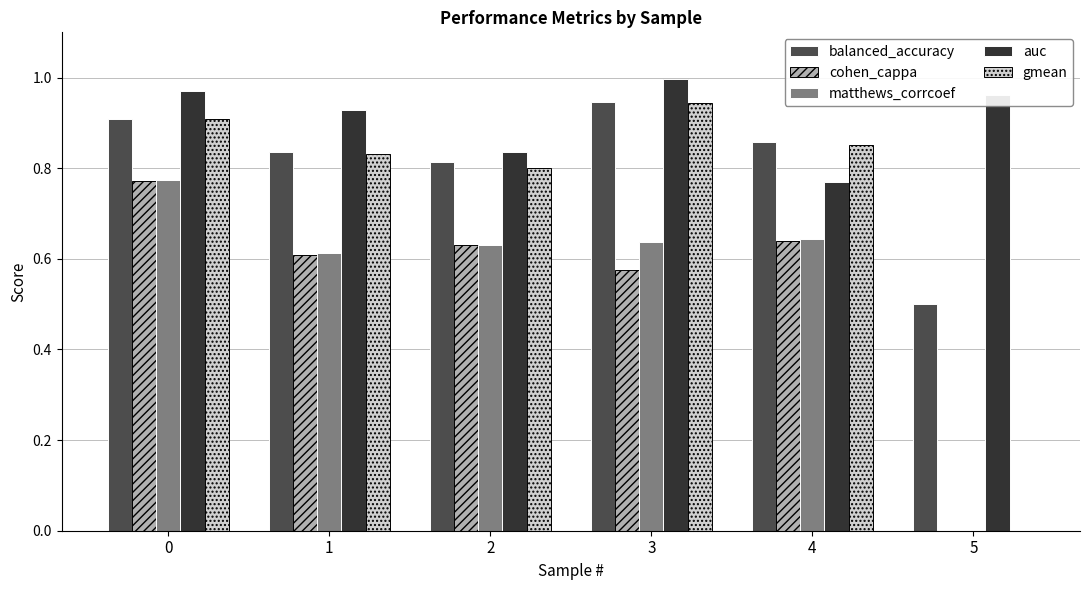

Between 4 and 5, which series saw the biggest shift?

gmean